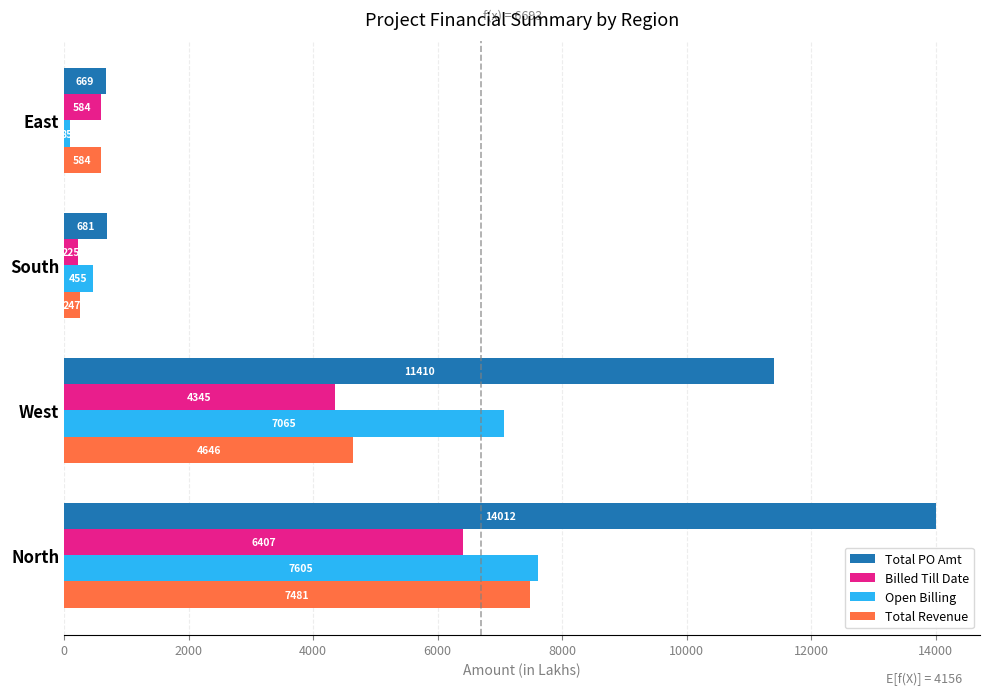

At which label does Billed Till Date reach its peak?

North